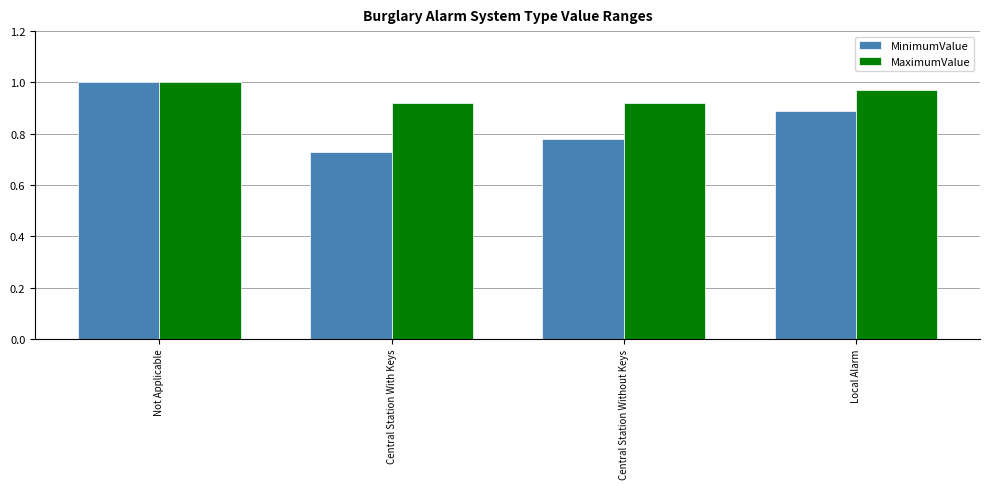

At which category does the chart reach its peak across all series?

Not Applicable